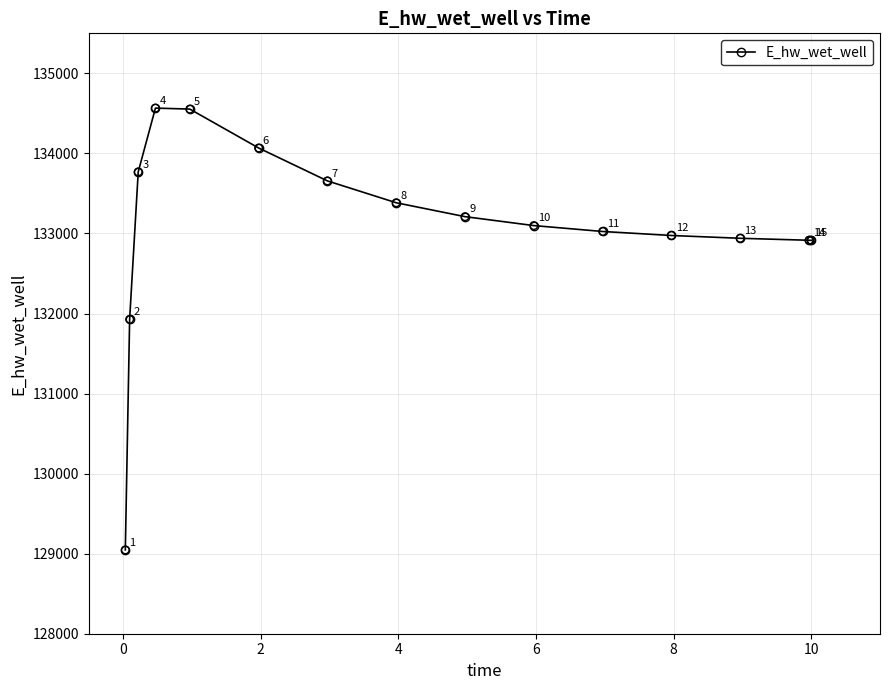

How many interior local peaks (higher than both neighbors) does the data have?

1